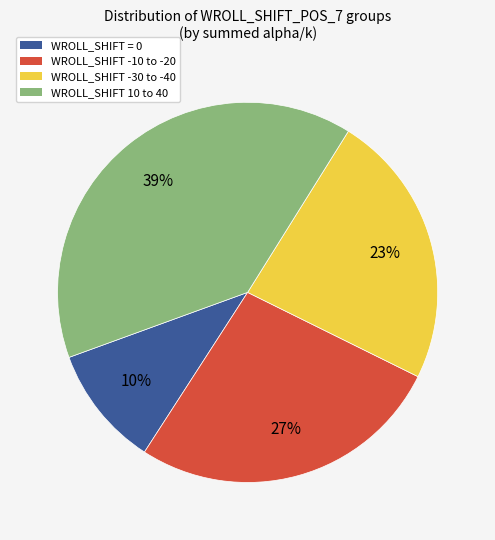

Is there a majority slice in this chart?

No